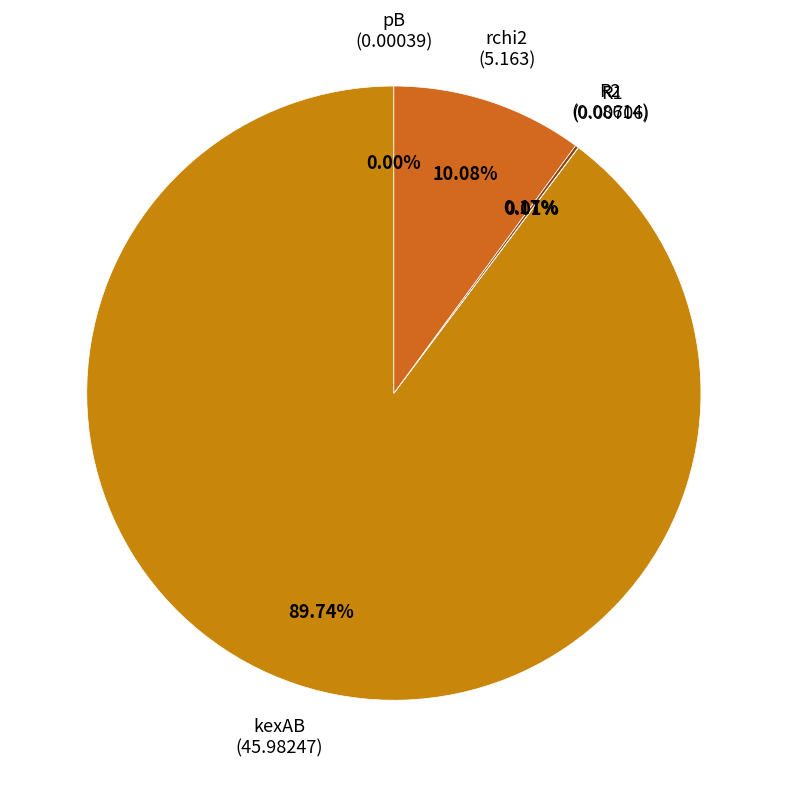

Do kexAB and rchi2 together represent more than half of the pie?

Yes